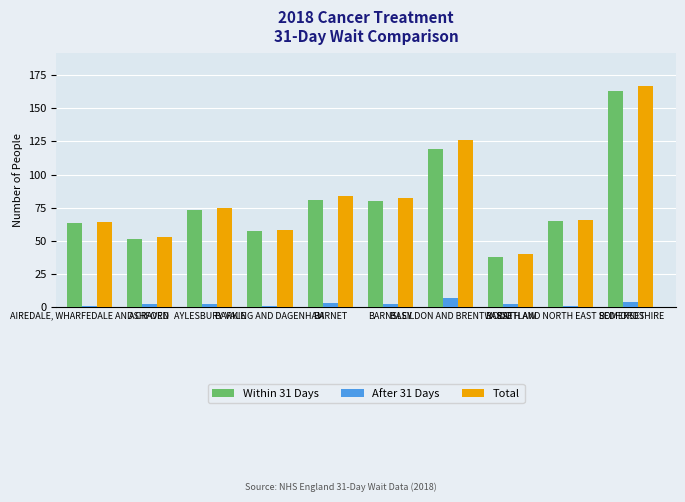

Is it true that Within 31 Days equals 73 at AYLESBURY VALE?

True